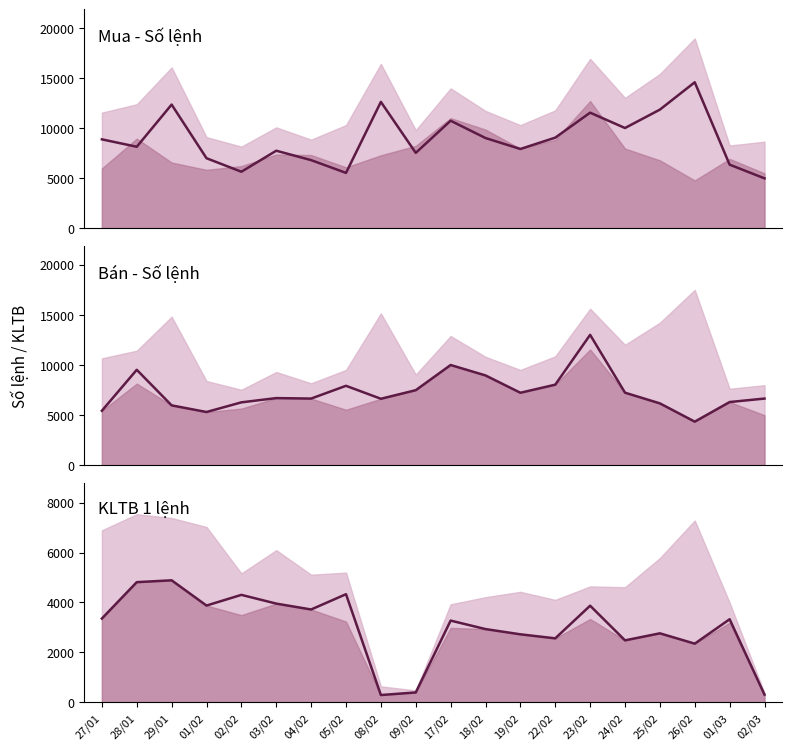

Reading left to right, transcribe all the data shown in this chart.

Mua - Số lệnh: 8882.0	8143.0	12345.0	7000.0	5654.0	7748.0	6810.0	5539.0	12615.0	7534.0	10738.0	9012.0	7921.0	9051.0	11540.0	10010.0	11844.0	14569.0	6359.0	4995.0
Bán - Số lệnh: 5437.0	9518.0	5974.0	5312.0	6275.0	6699.0	6652.0	7923.0	6631.0	7487.0	9996.0	8957.0	7231.0	8036.0	13002.0	7238.0	6173.0	4351.0	6305.0	6653.0
Mua - KLTB 1 lệnh: 3354.0	4812.2	4886.1	3873.8	4302.6	3951.9	3716.3	4329.4	286.3	389.4	3270.9	2930.5	2720.9	2559.0	3867.7	2478.4	2760.8	2346.2	3324.6	302.2